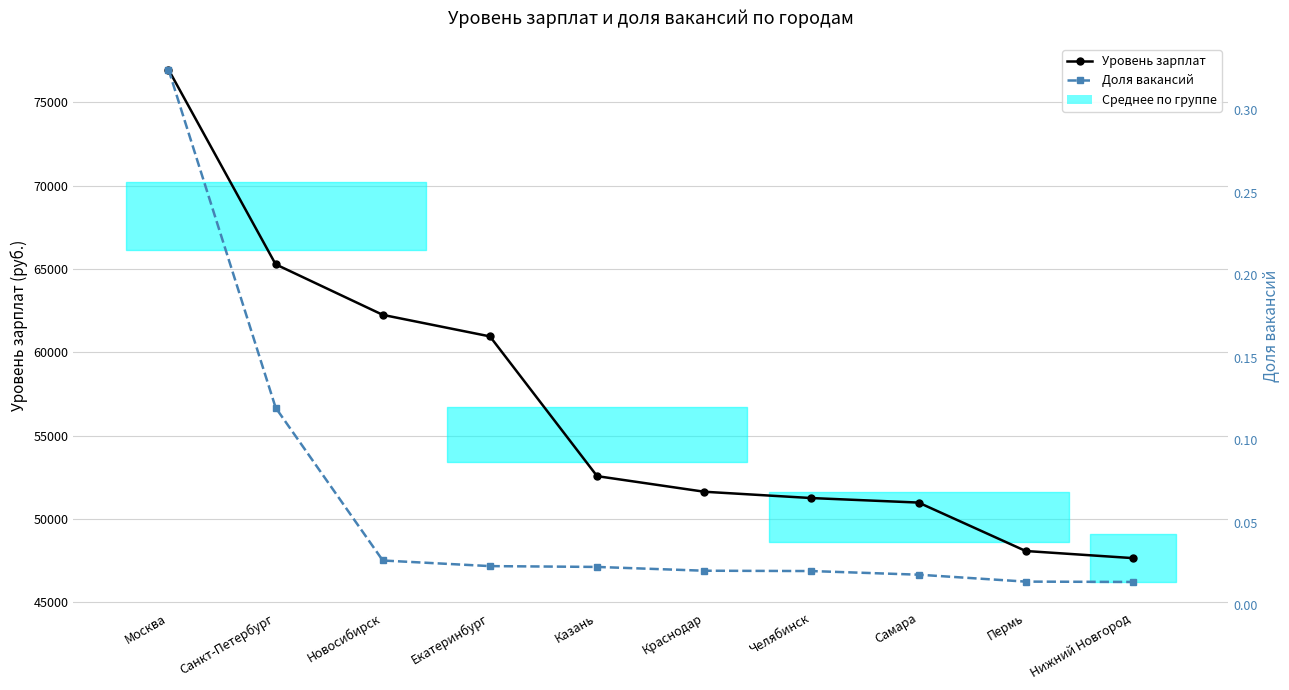

Which series has the largest total across all categories?

Уровень зарплат